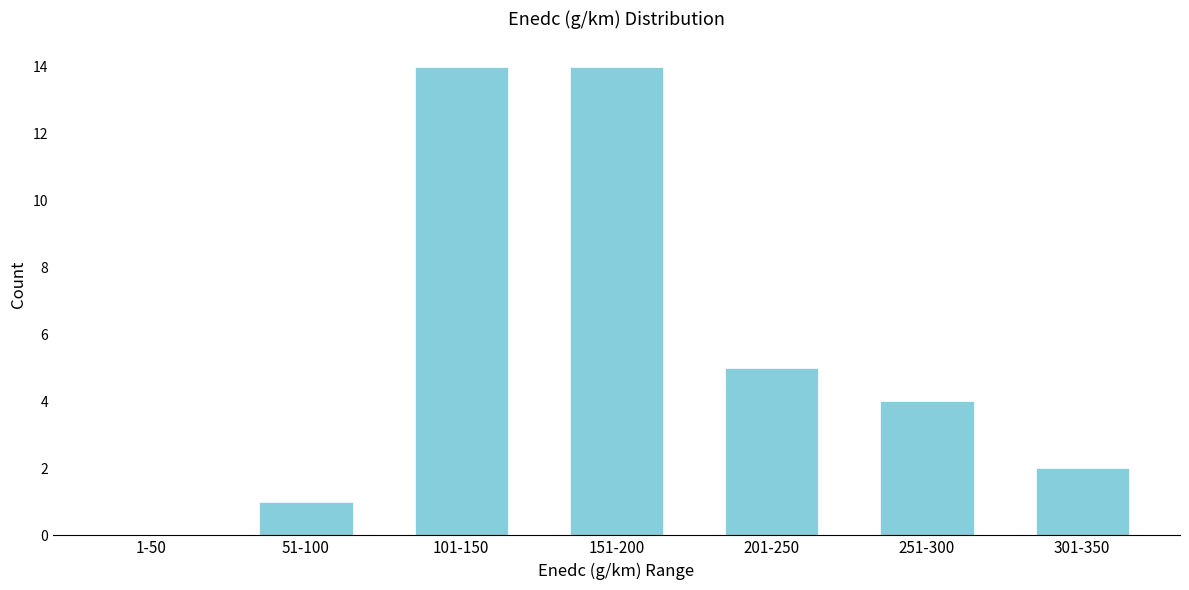

Reading right to left, what are all the values shown in this chart?

301-350=2	251-300=4	201-250=5	151-200=14	101-150=14	51-100=1	1-50=0